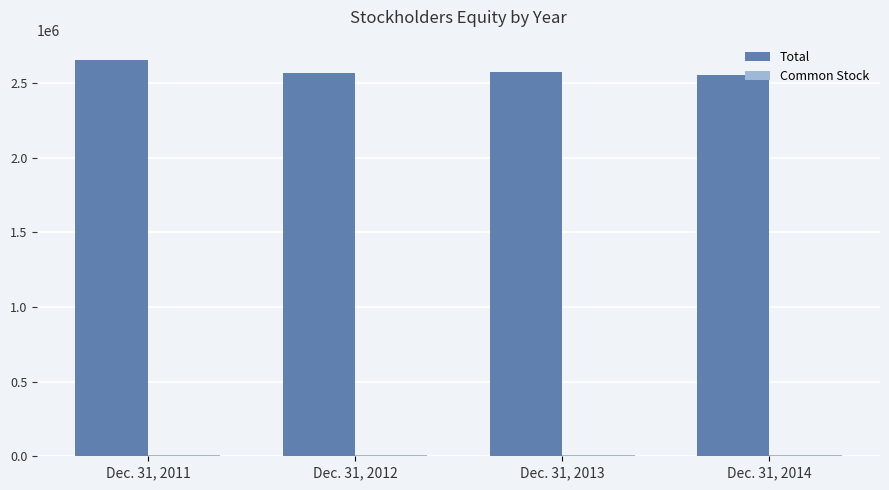

Which category has the highest value in the Total series?

Dec. 31, 2011